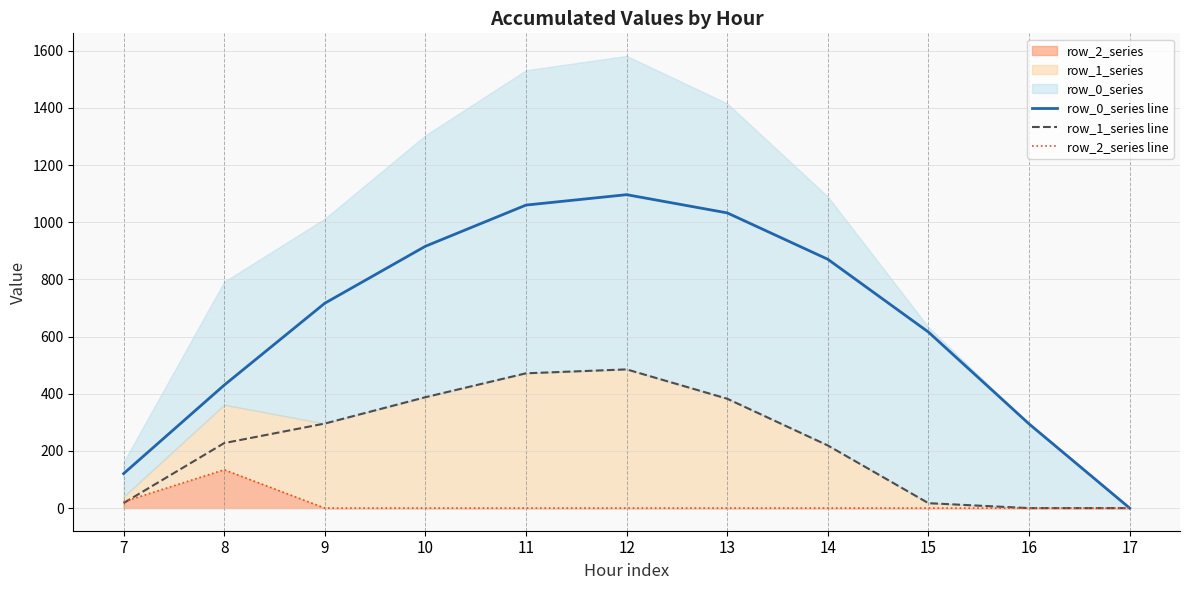

Where is the first local maximum for row_1_series line?

12